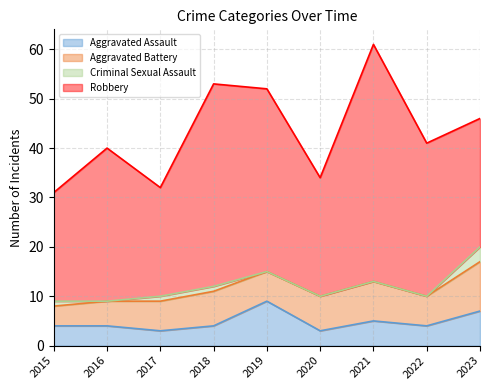

True or false: Aggravated Battery has a value of 11 at 2018.

False